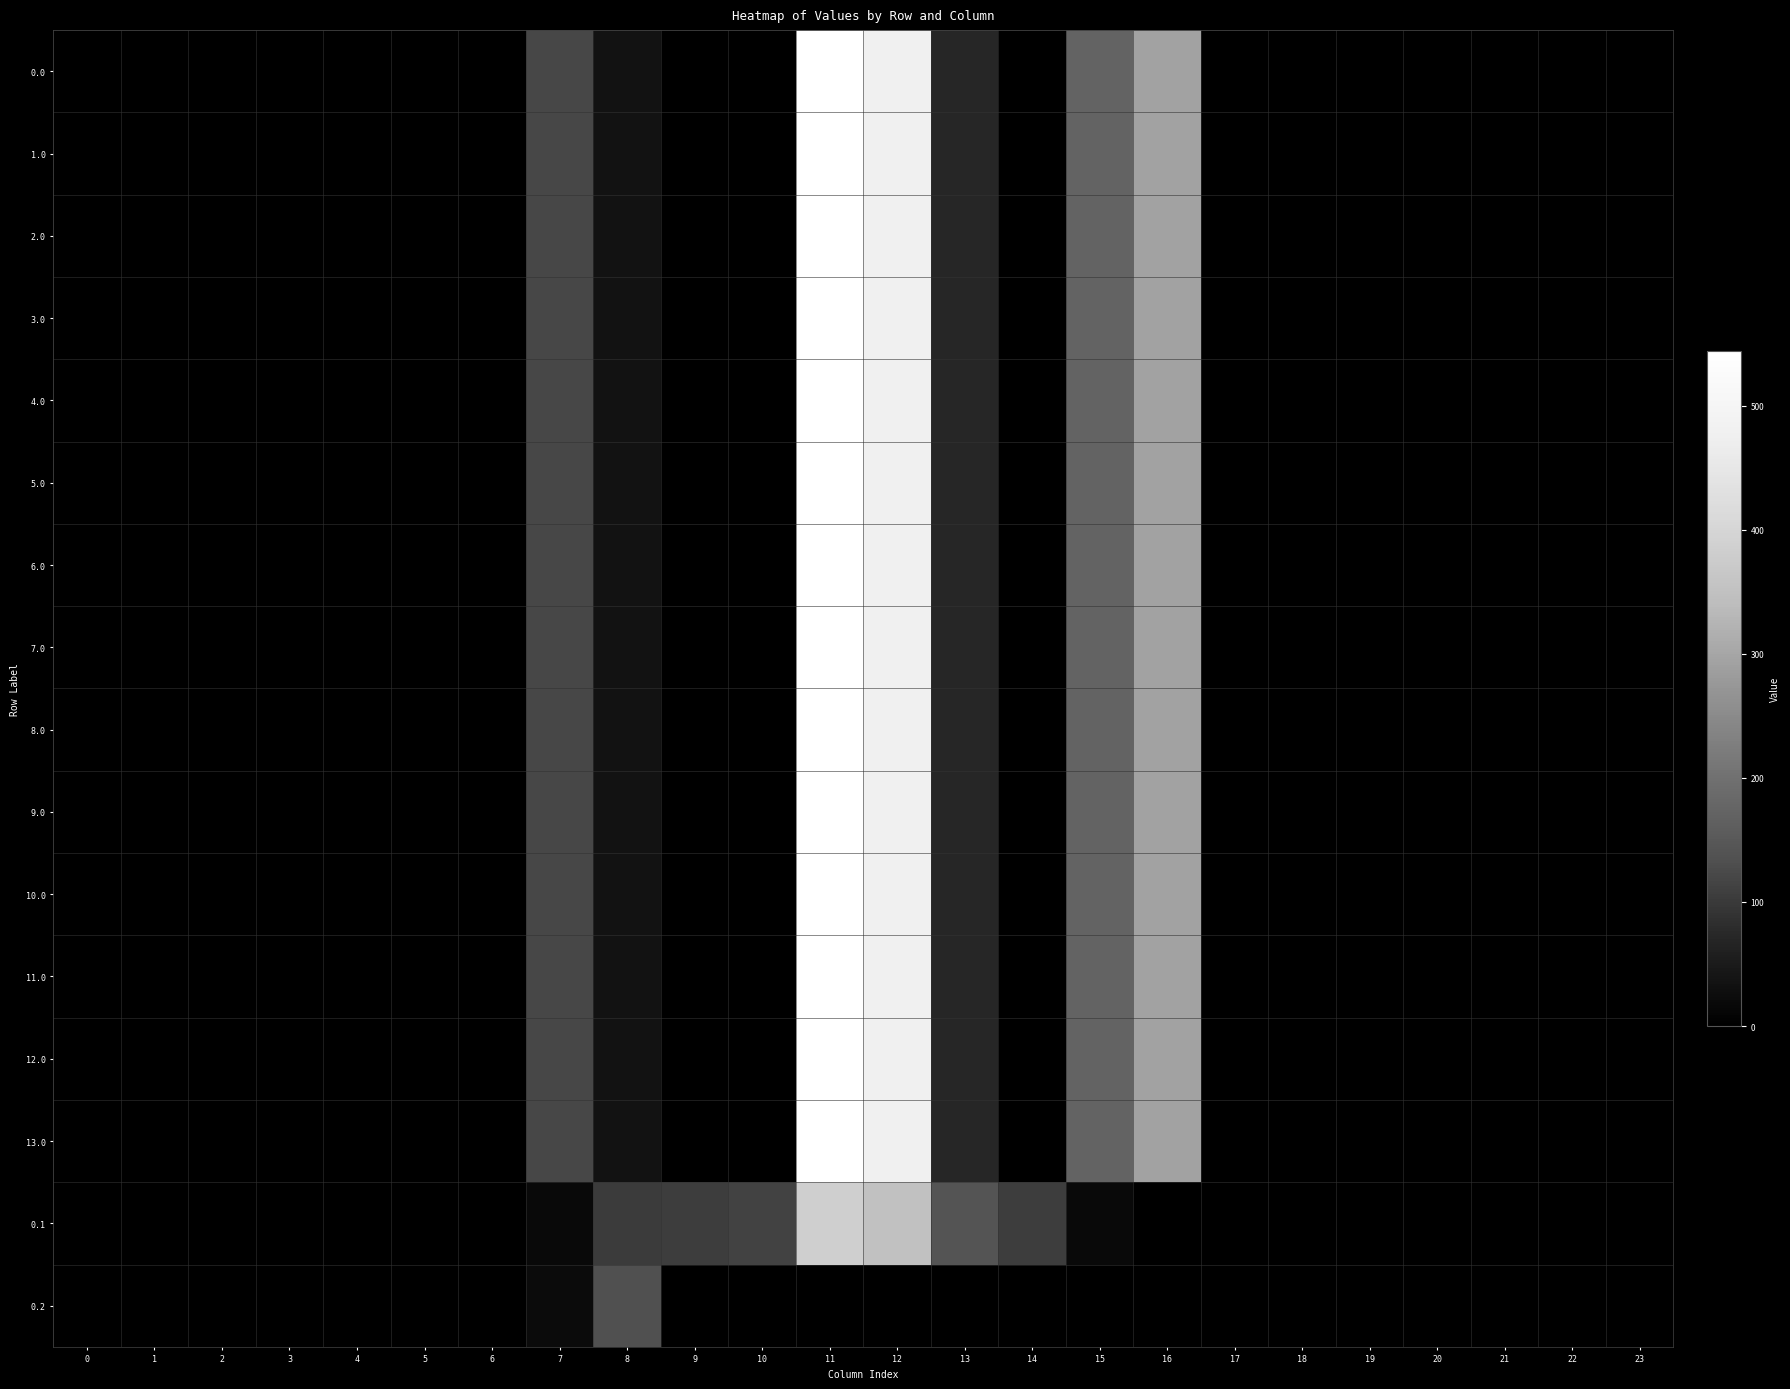

List the series in order of their peak value, highest first.

0.0, 1.0, 2.0, 3.0, 4.0, 5.0, 6.0, 7.0, 8.0, 9.0, 10.0, 11.0, 12.0, 13.0, 0.1, 0.2